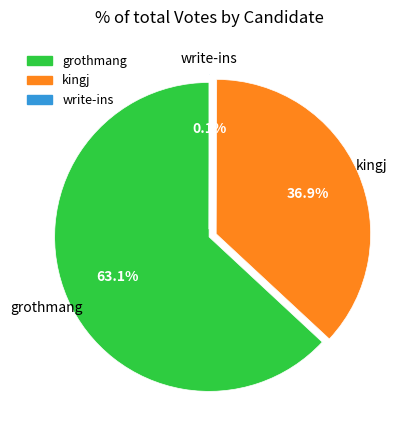

What is the largest slice in the pie chart?

grothmang